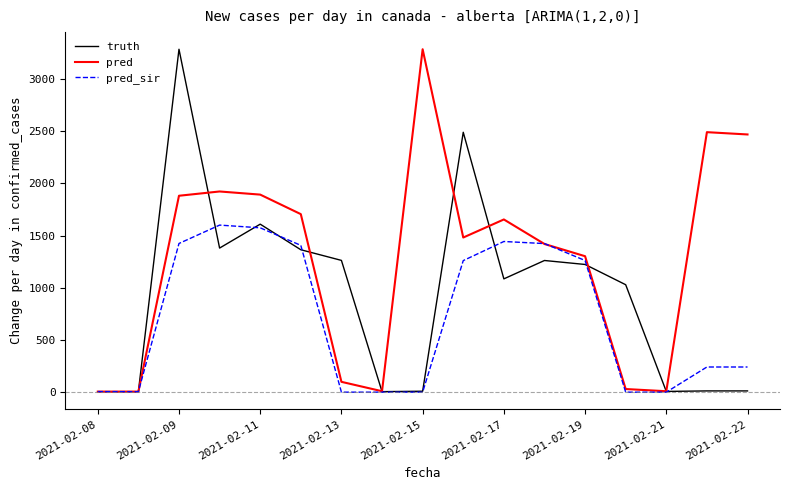

What is the average value of the pred series?

1273.8